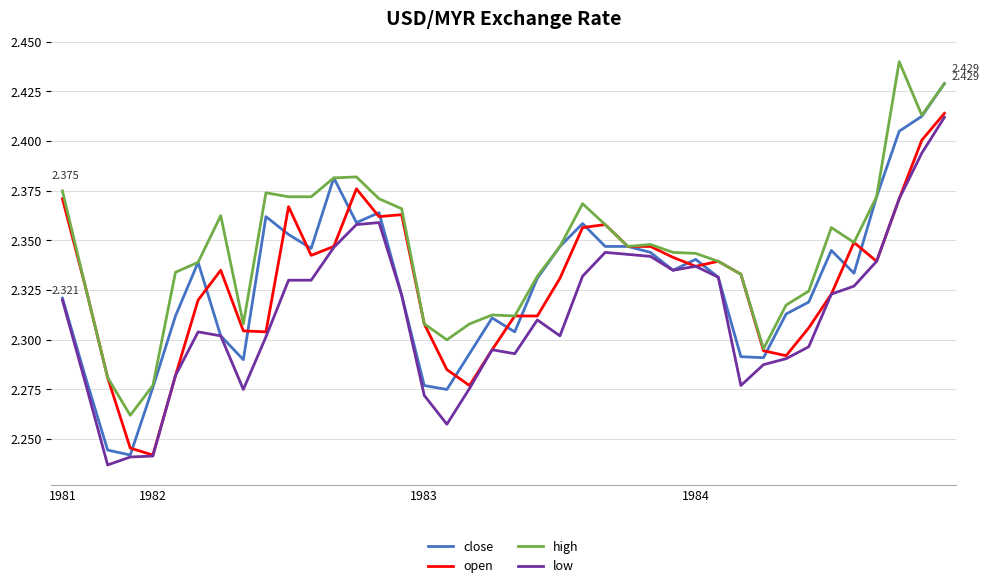

Which series has the widest spread of values?

close